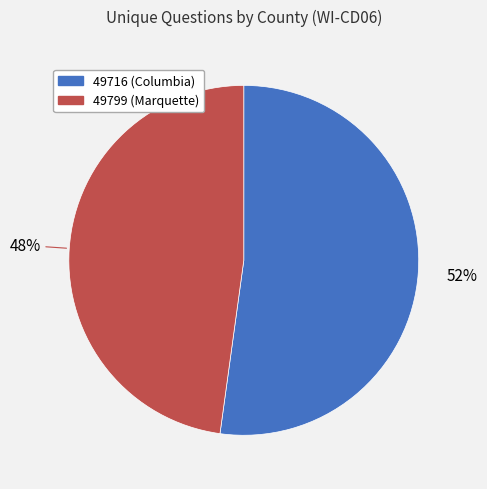

Is the sum of 49716 (Columbia) and 49799 (Marquette) greater than half?

Yes